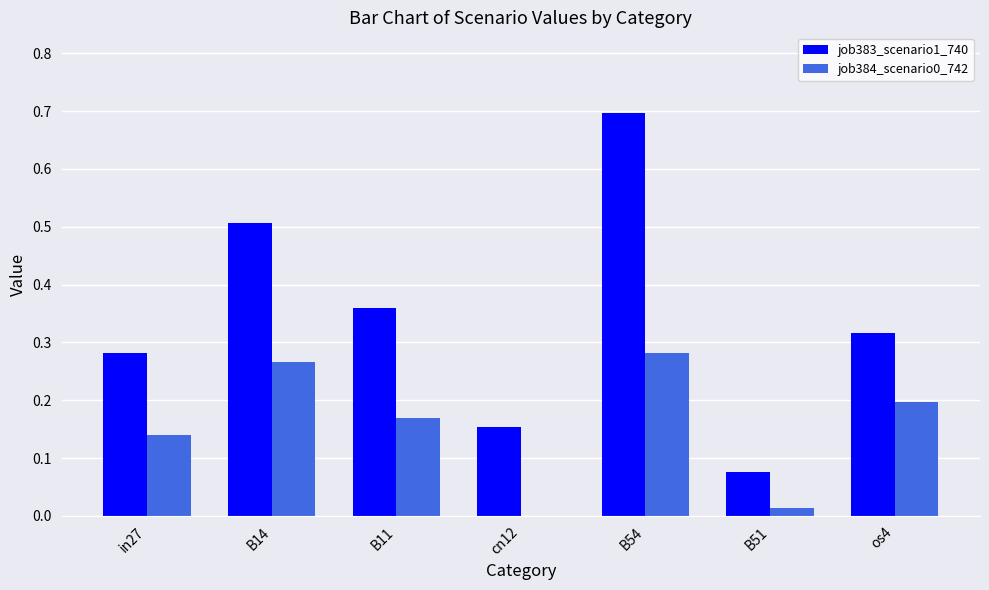

What is the maximum value shown in the chart?

0.7